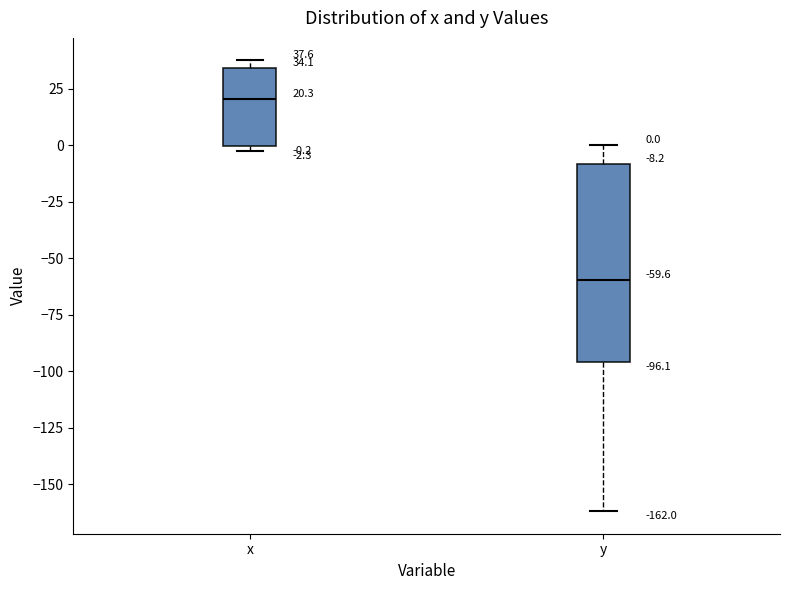

Which box is the tallest, from its lower edge to its upper edge?

y